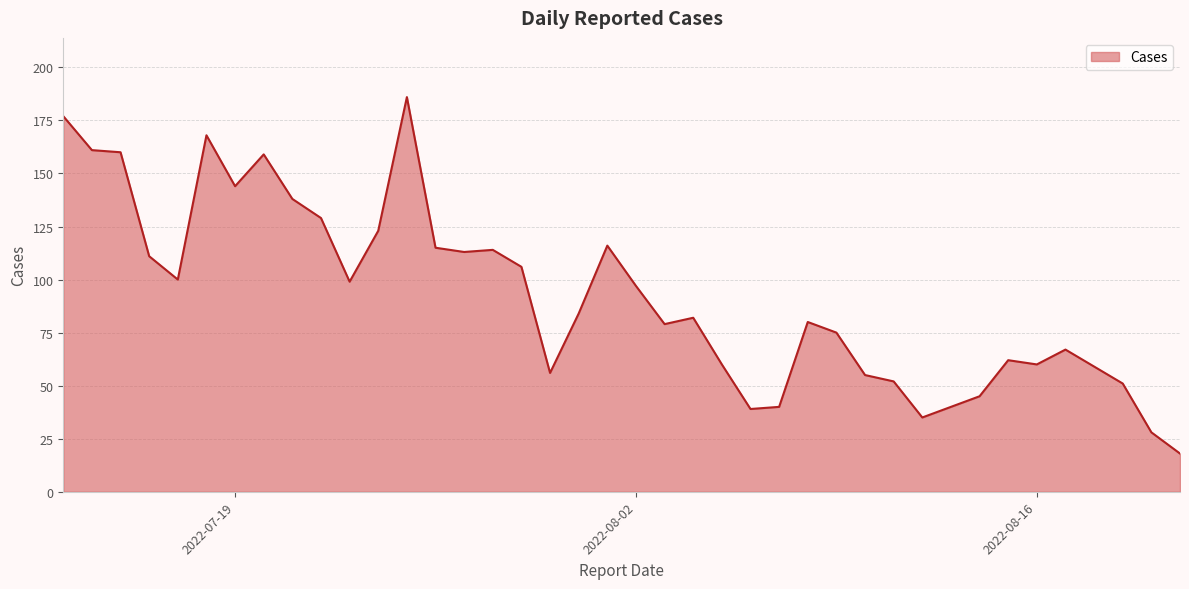

What is the smallest value displayed?

18